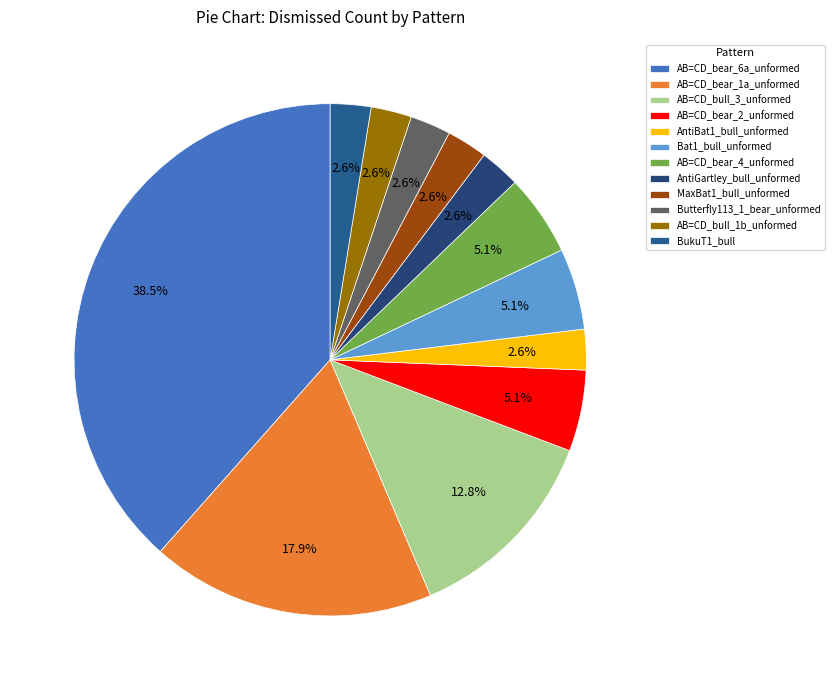

Combined, do AB=CD_bear_4_unformed and AB=CD_bear_2_unformed account for over 50%?

No